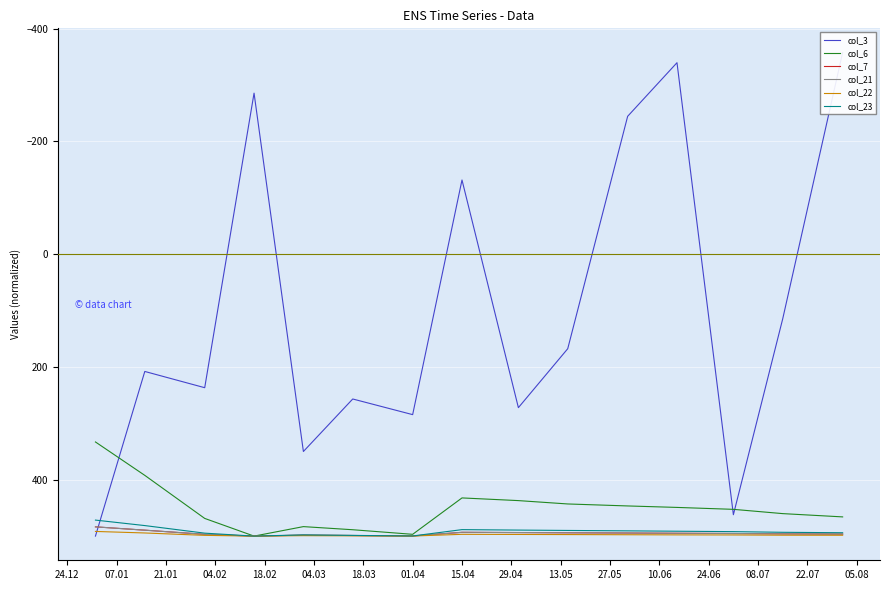

What is the lowest value of the col_23 series?

471.6